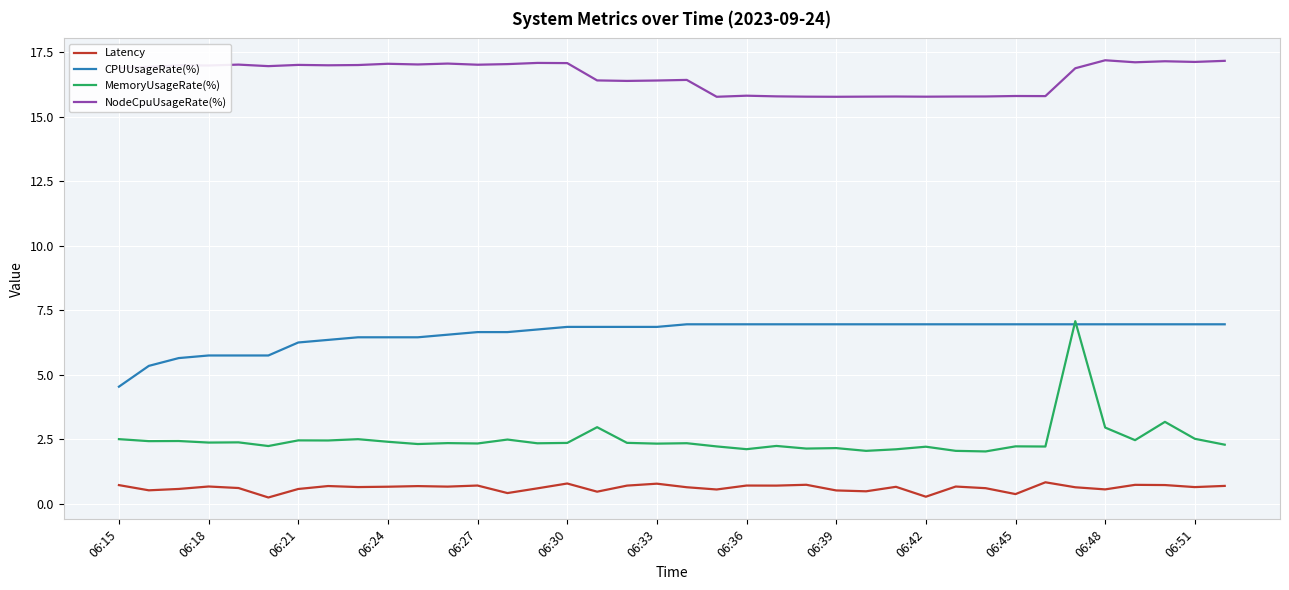

Which series has the widest spread of values?

MemoryUsageRate(%)